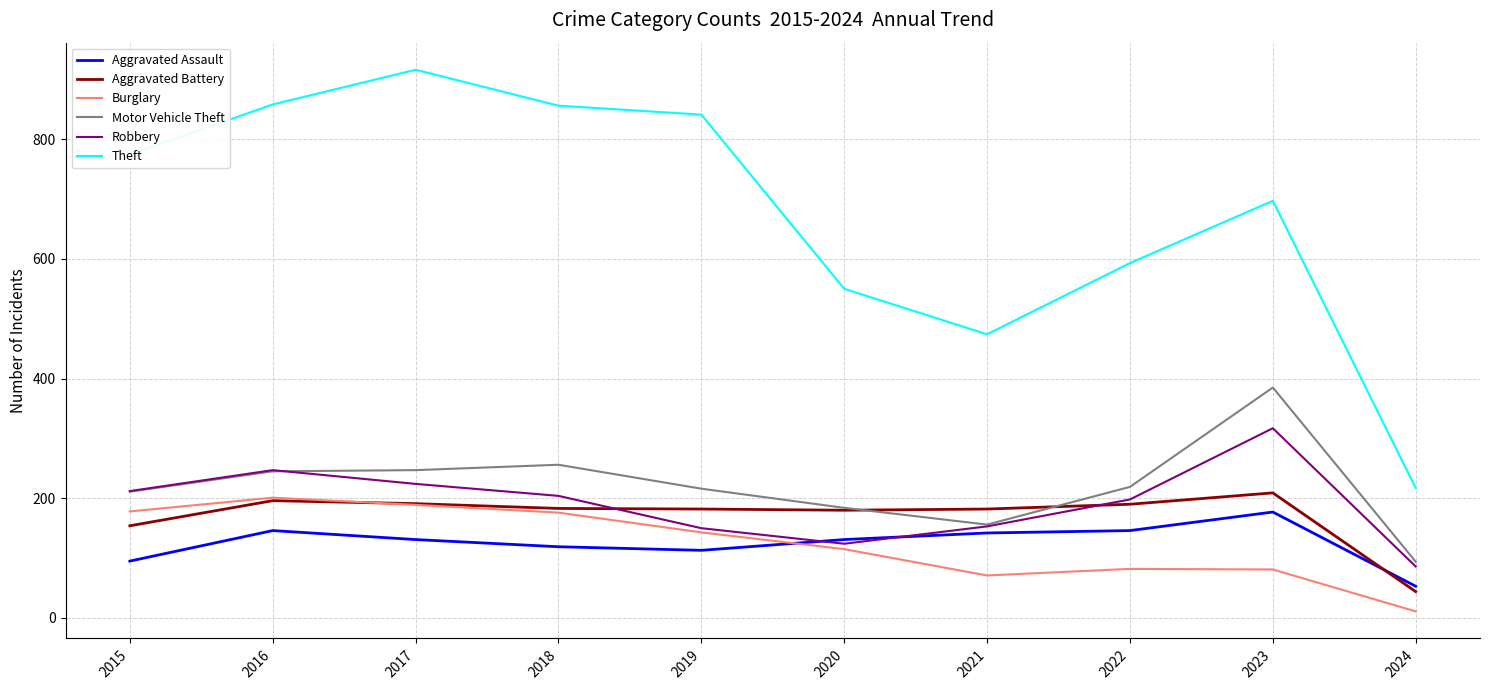

Between 2017 and 2019, which series saw the biggest shift?

Theft